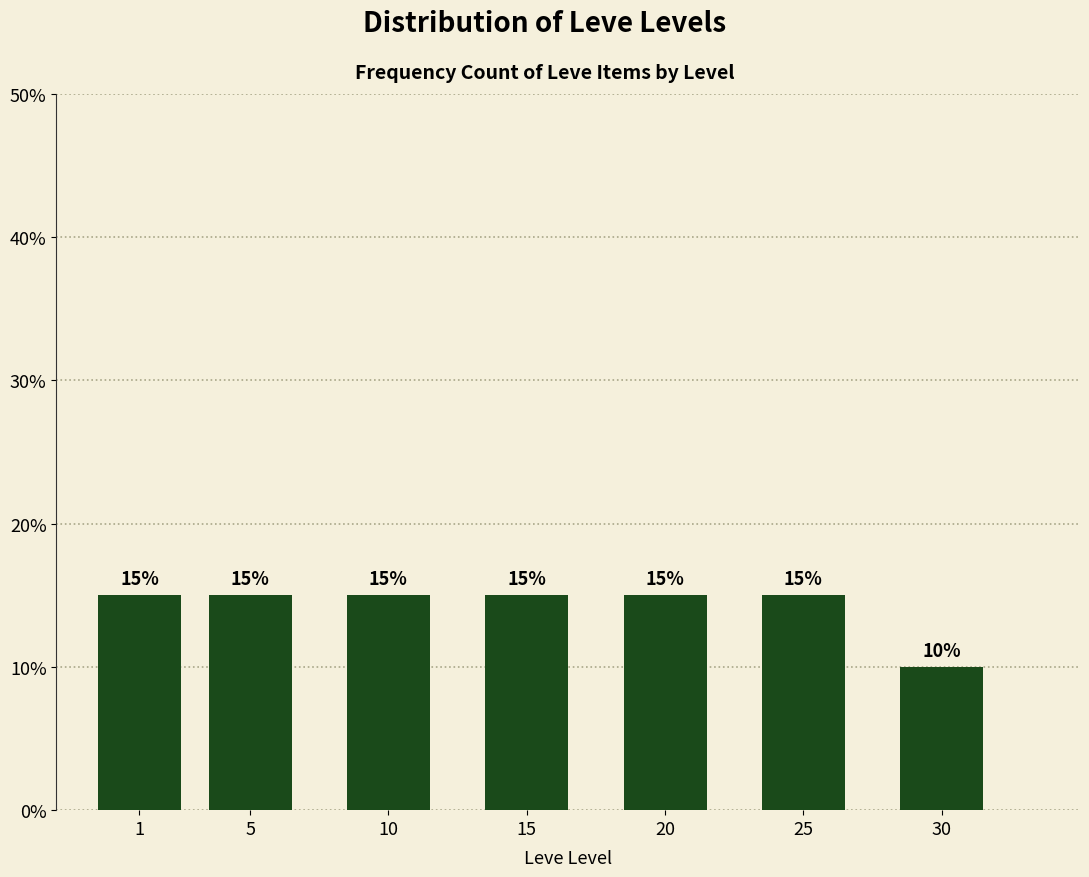

Reading left to right, extract all data points from this chart.

1=15	5=15	10=15	15=15	20=15	25=15	30=10